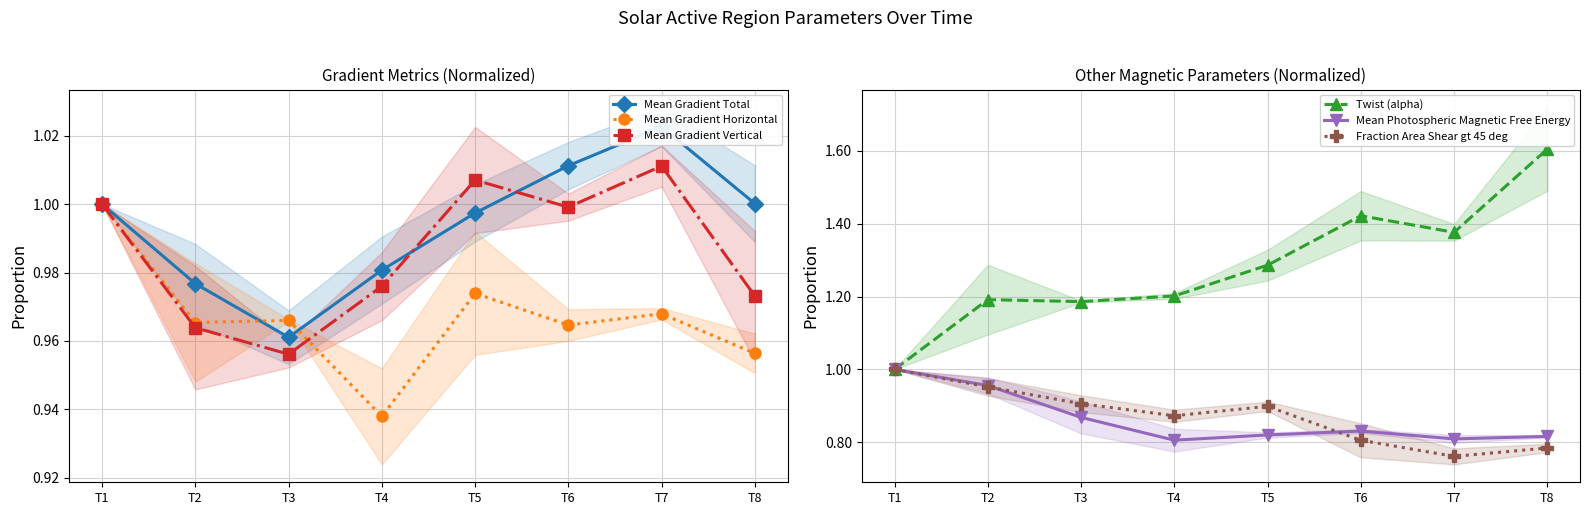

What is the value of the Mean Gradient Vertical point at the 7th from the left?

1.0